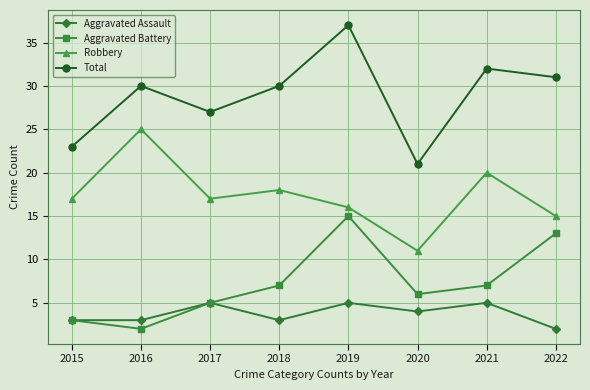

At 2021, list the series in order from smallest to largest.

Aggravated Assault, Aggravated Battery, Robbery, Total